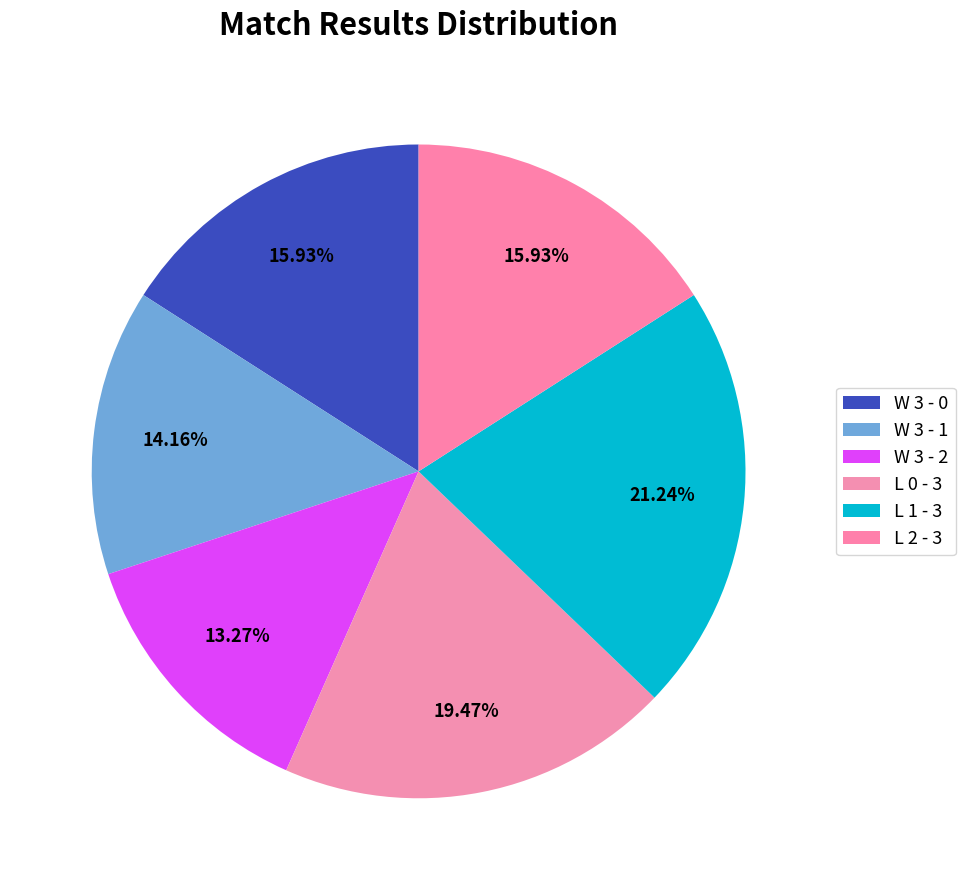

Count the number of slices in the pie.

6